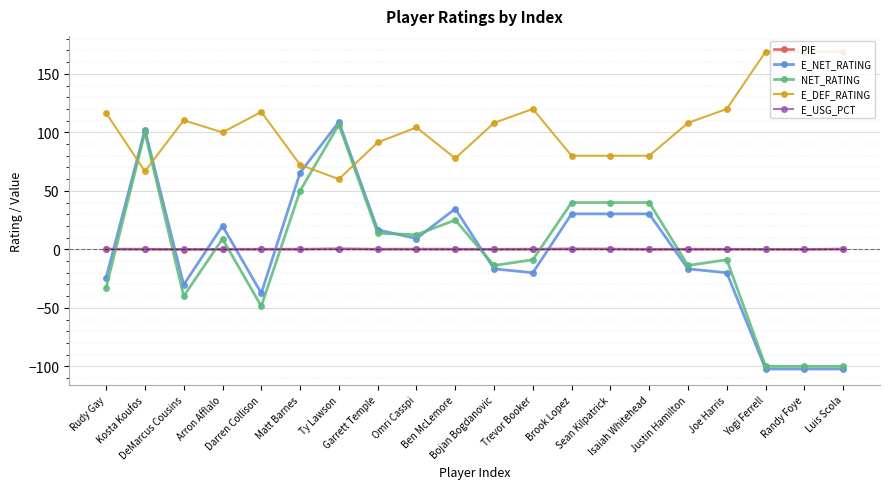

How many lines are shown in the chart?

5